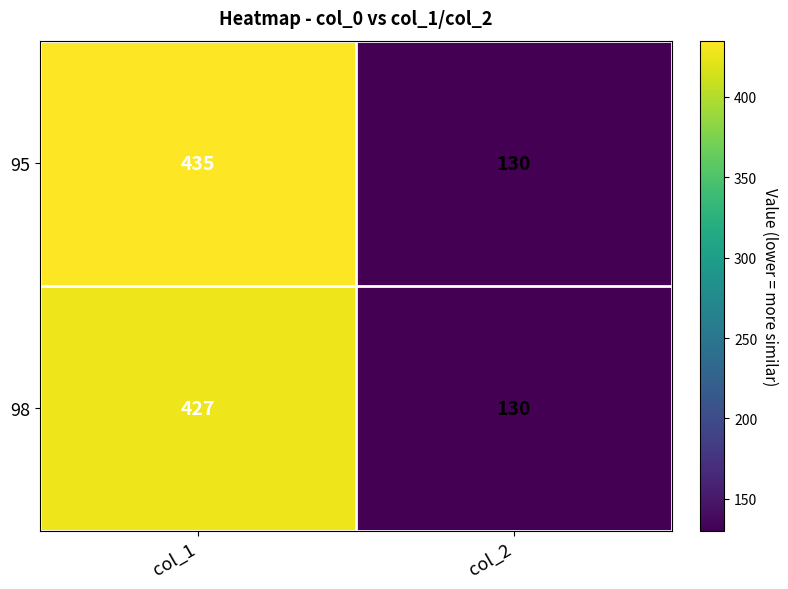

True or false: 98 has a value of 130 at col_2.

True